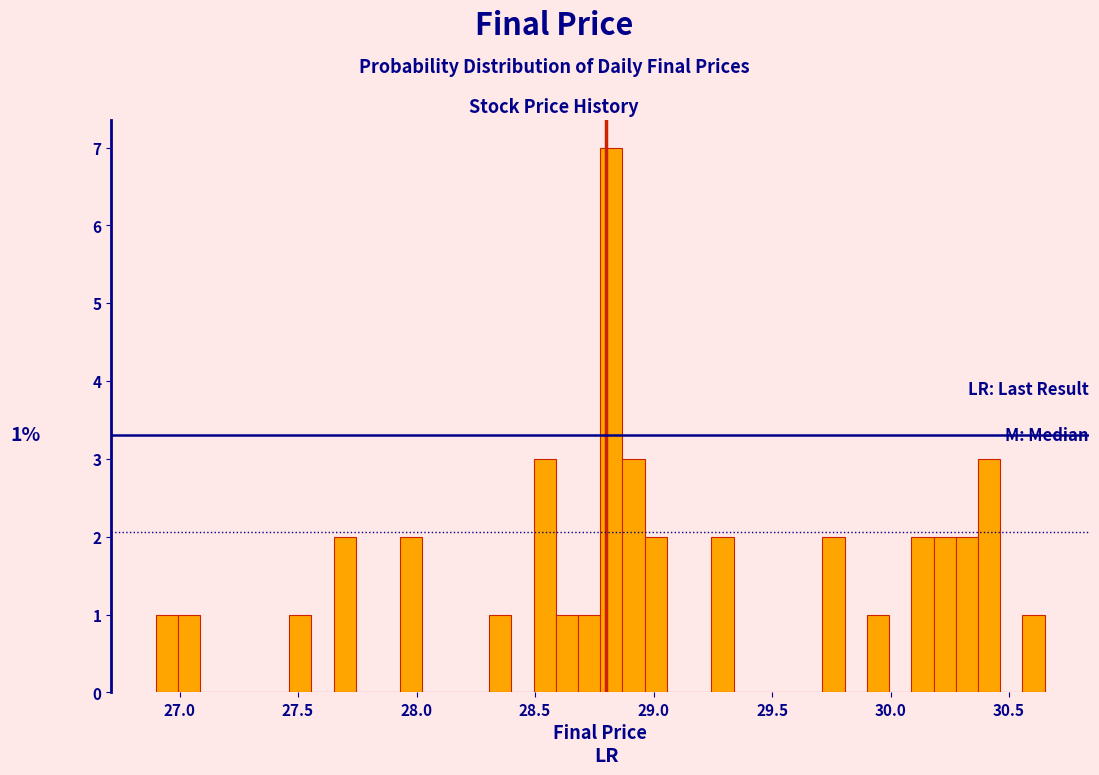

Around what value on the x-axis is the tallest bar? Give the approximate position of its centre, as read against the axis.

28.80